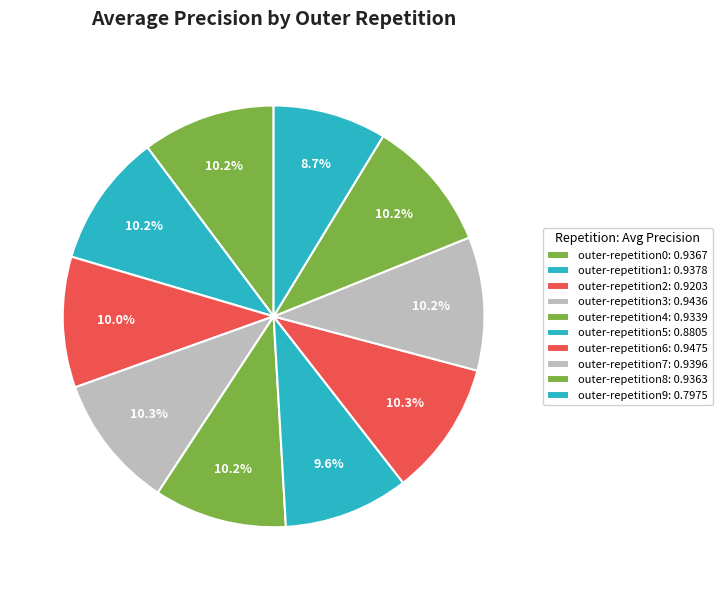

What percentage do outer-repetition6 and outer-repetition8 together represent?

20.5%